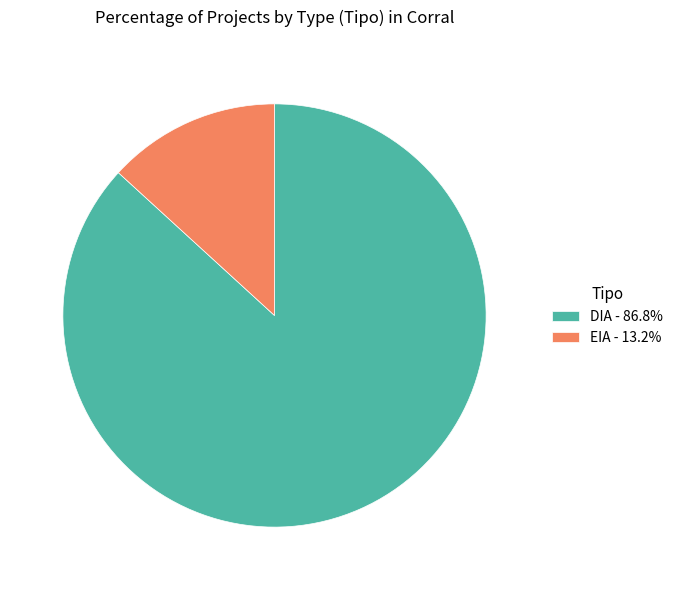

True or false: EIA accounts for 26% of the total.

False